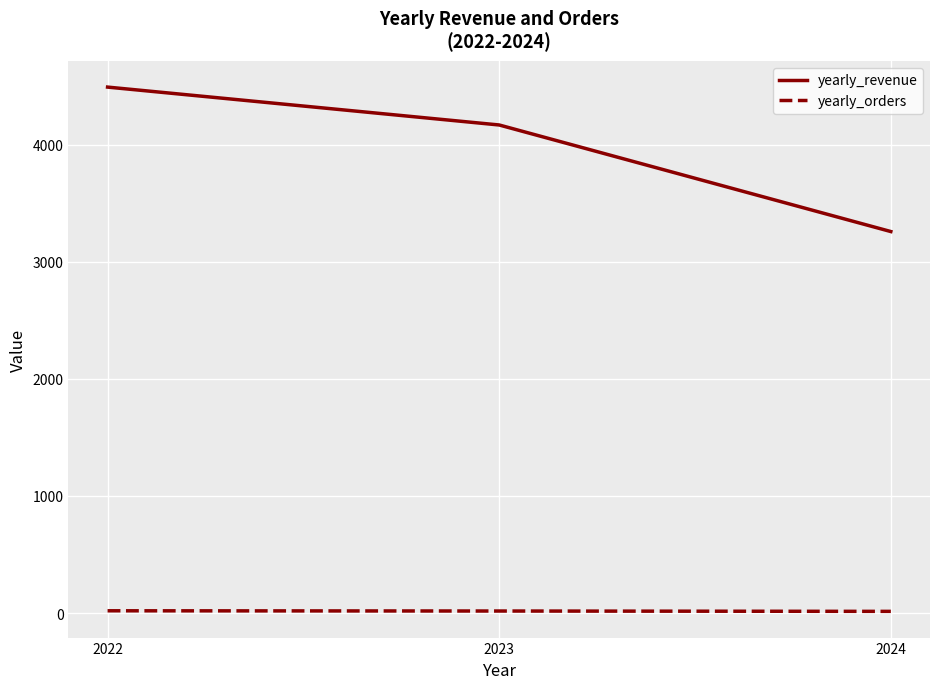

List the labels in order of yearly_revenue value, smallest first.

2024, 2023, 2022